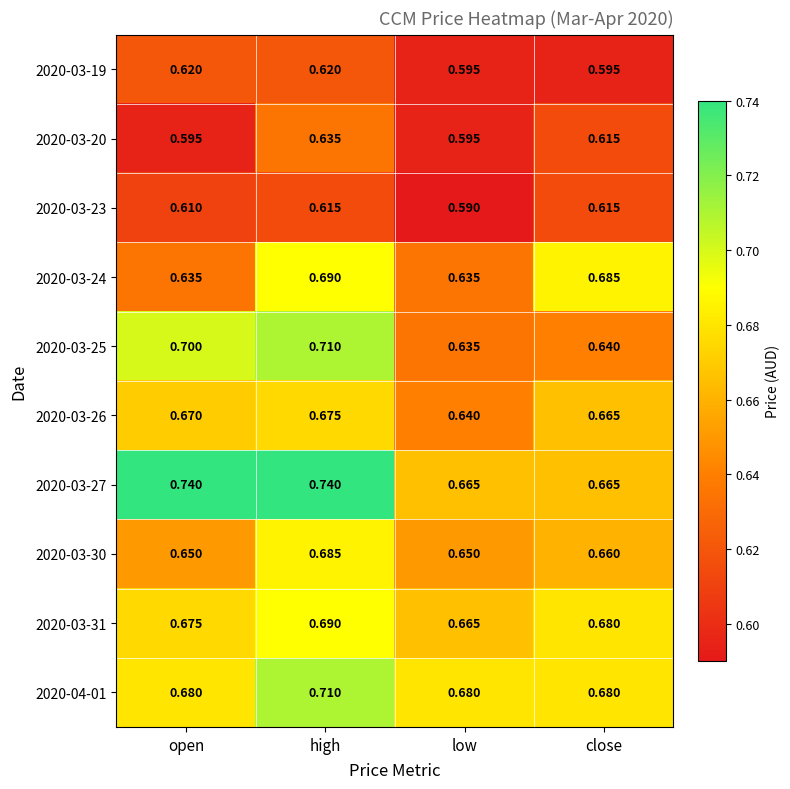

What is the maximum value shown in the chart?

0.7